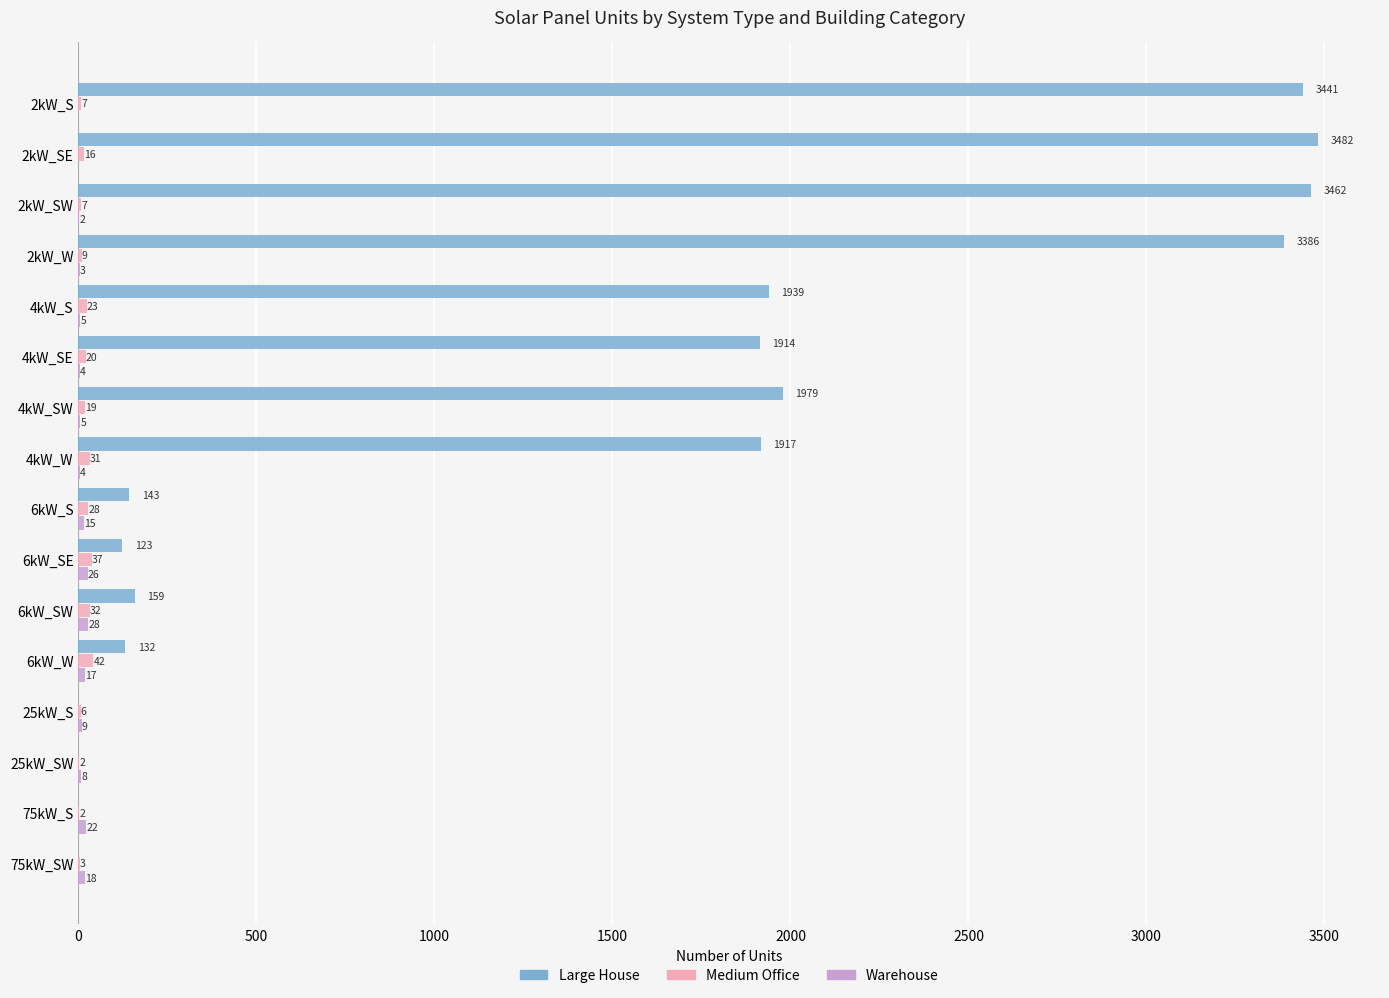

At which category does the chart reach its peak across all series?

2kW_SE